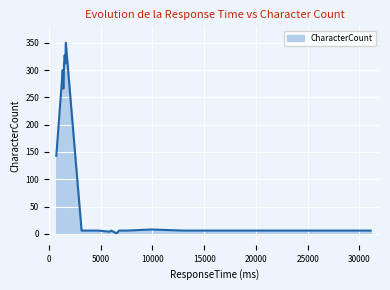

True or false: there are more than 2 points higher than both neighbors.

True